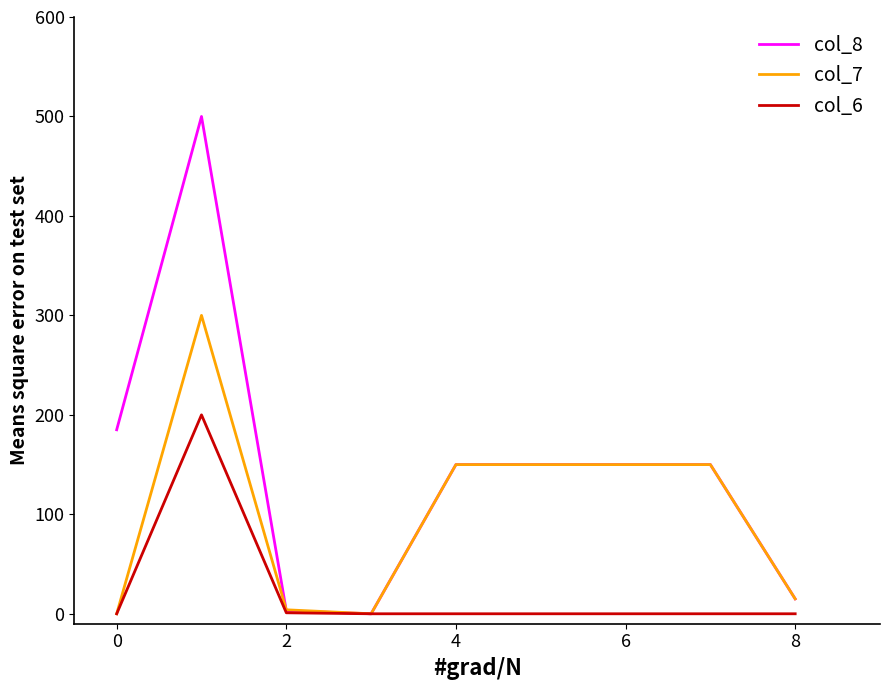

List the series in order of their peak value, lowest first.

col_6, col_7, col_8